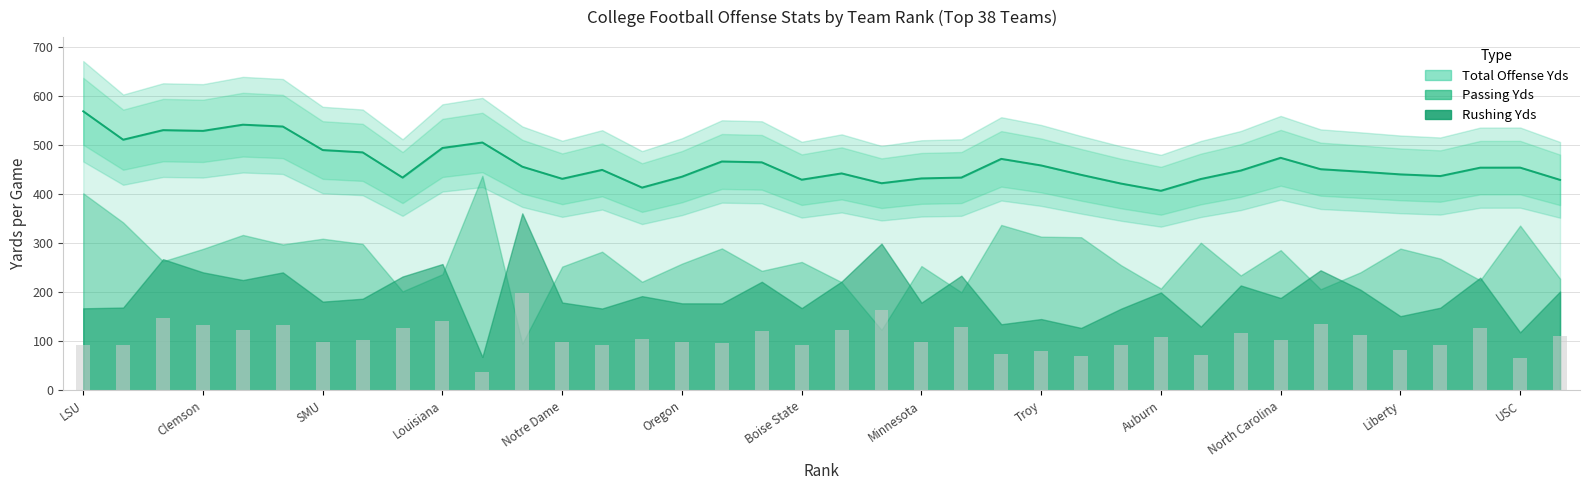

Which has a higher value, SMU or Louisiana?

SMU